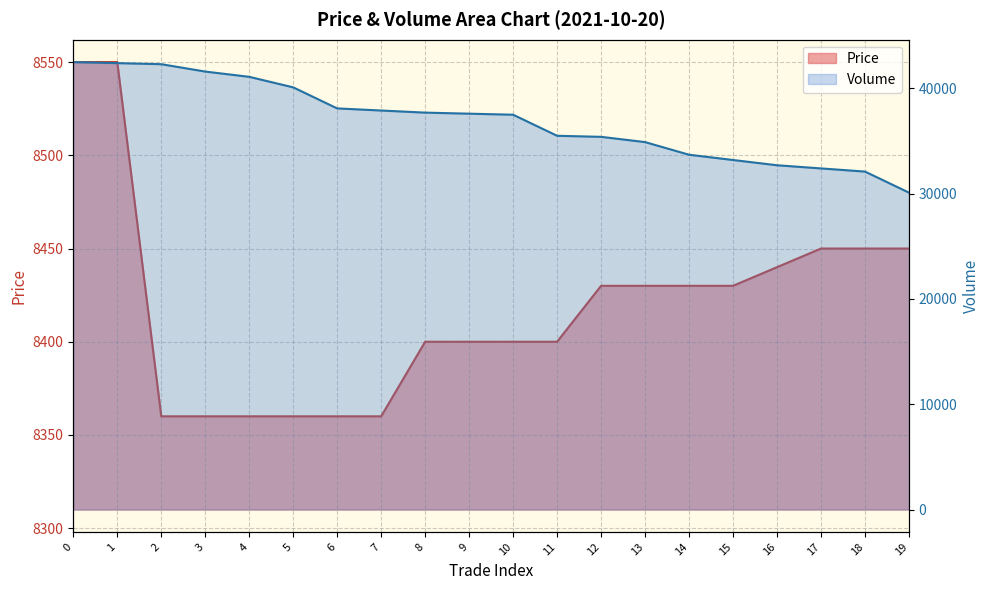

Between 13 and 11, which is larger?

13